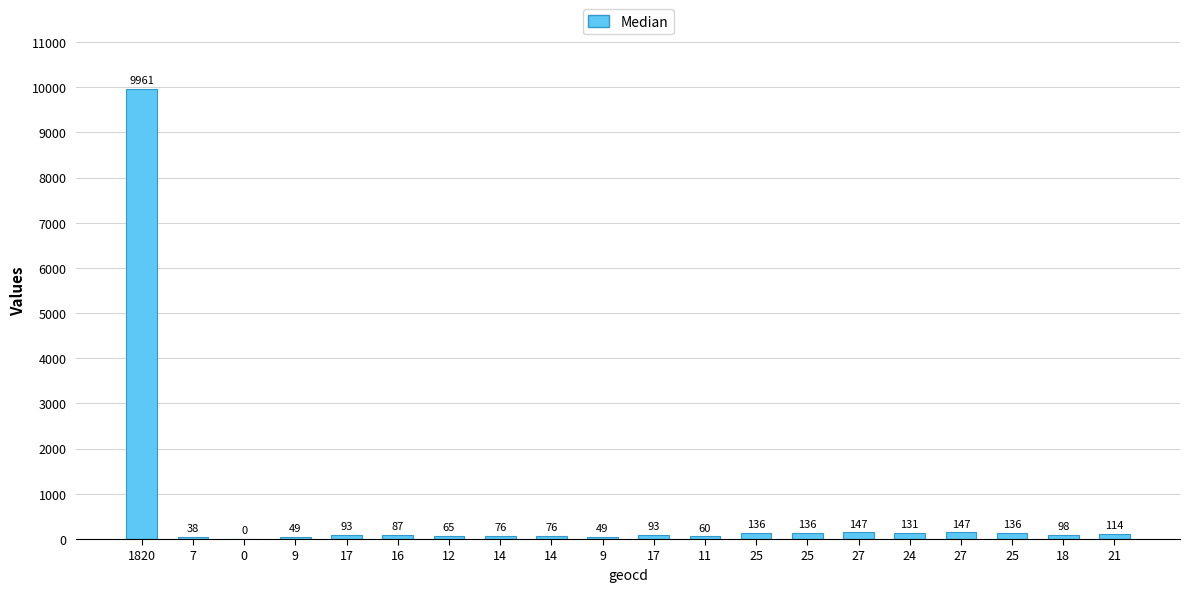

Rank the categories by value from lowest to highest.

0, 7, 9, 9, 11, 12, 14, 14, 16, 17, 17, 18, 21, 24, 25, 25, 25, 27, 27, 1820